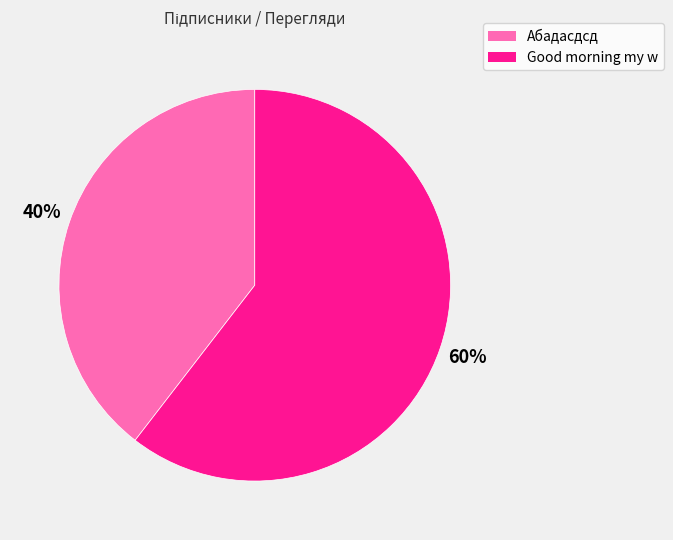

Is the sum of Абадасдсд and Good morning my w greater than half?

Yes